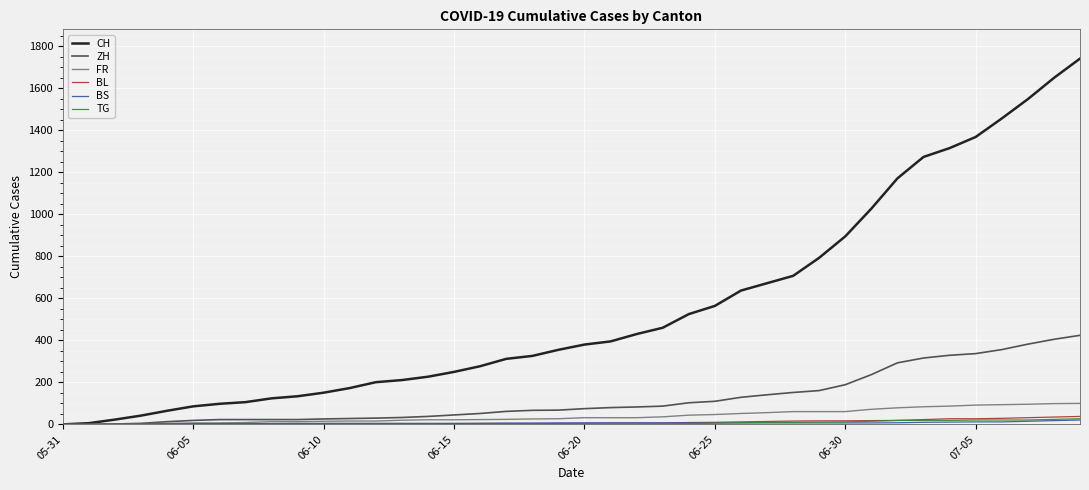

Which series has the largest total across all categories?

CH